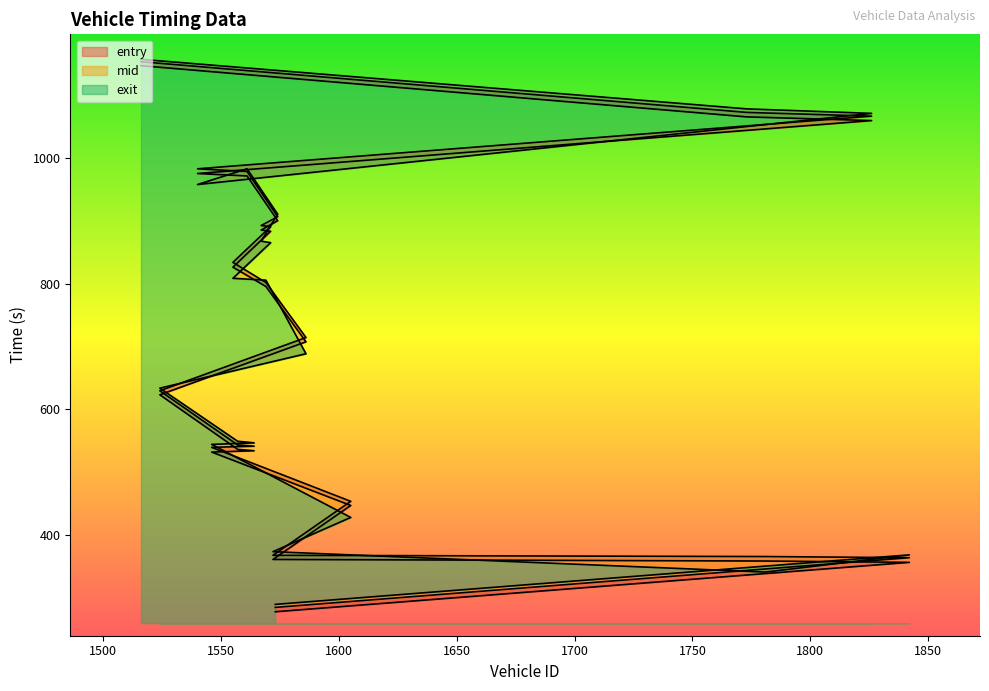

At how many categories does at least one series exceed 361?

19